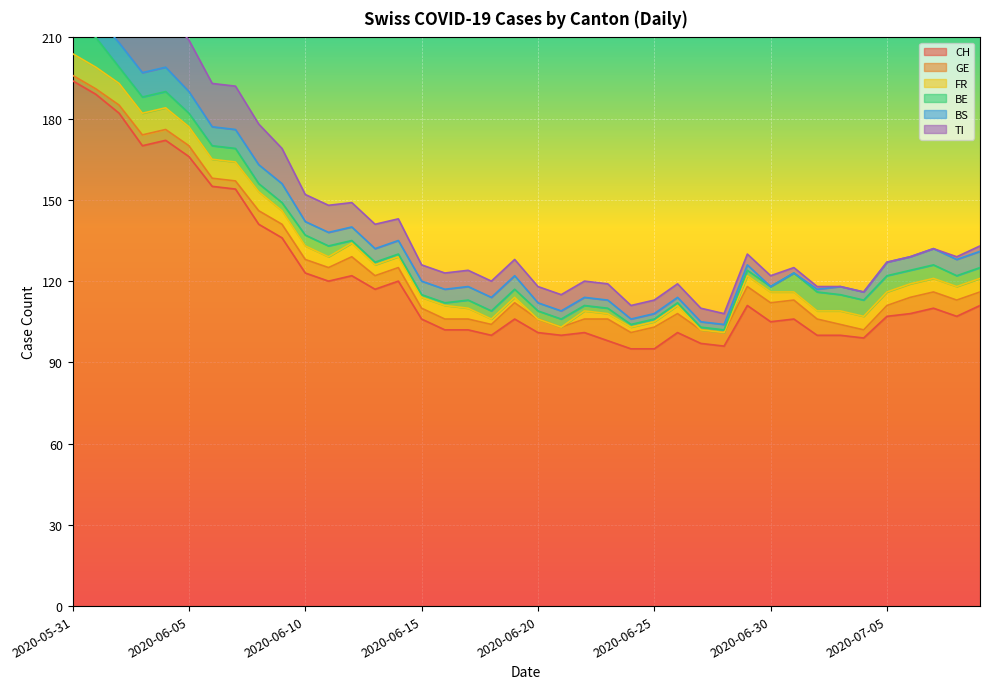

Where does the BS series first go above 5?

2020-05-31